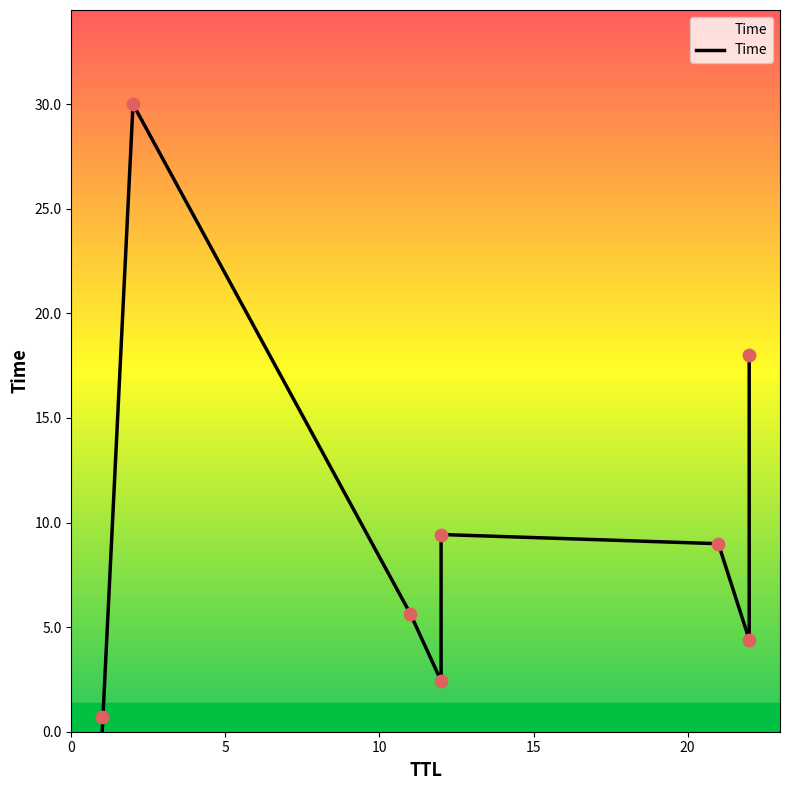

What is the change in value from 21 to 2?

+21.0